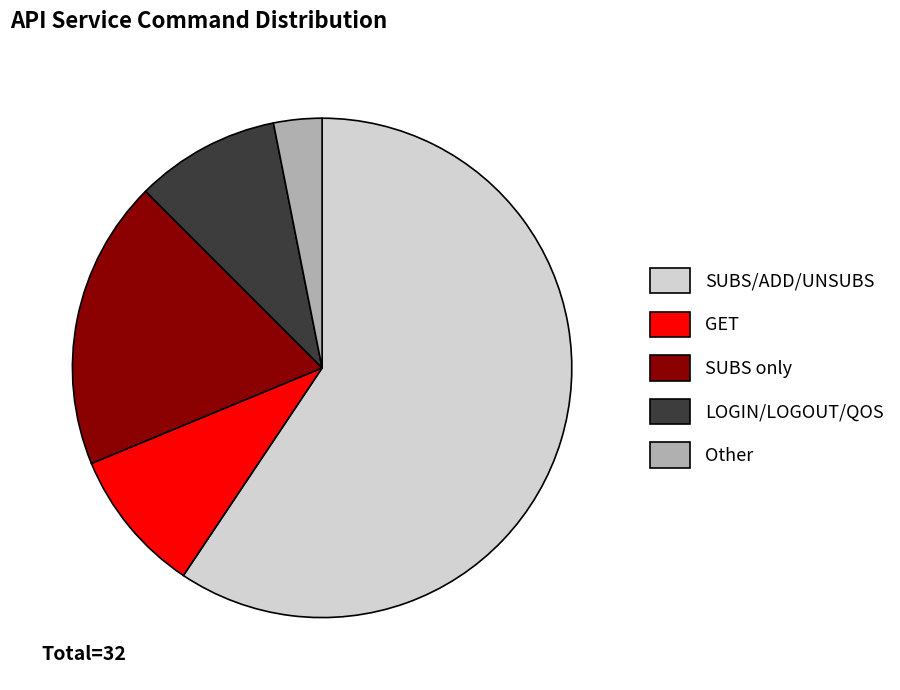

Do SUBS/ADD/UNSUBS and LOGIN/LOGOUT/QOS together represent more than half of the pie?

Yes